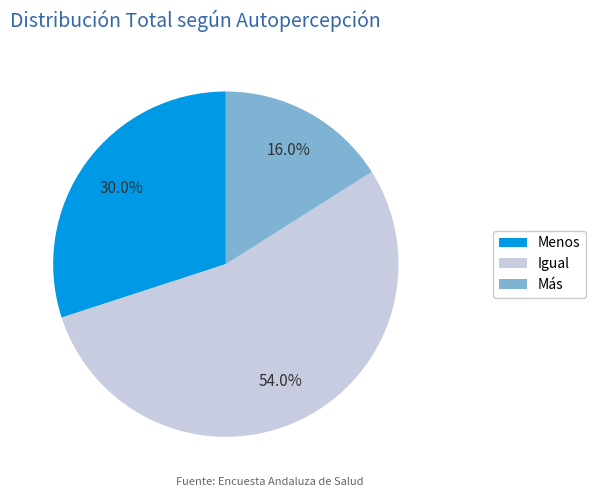

Do Más and Menos together represent more than half of the pie?

No